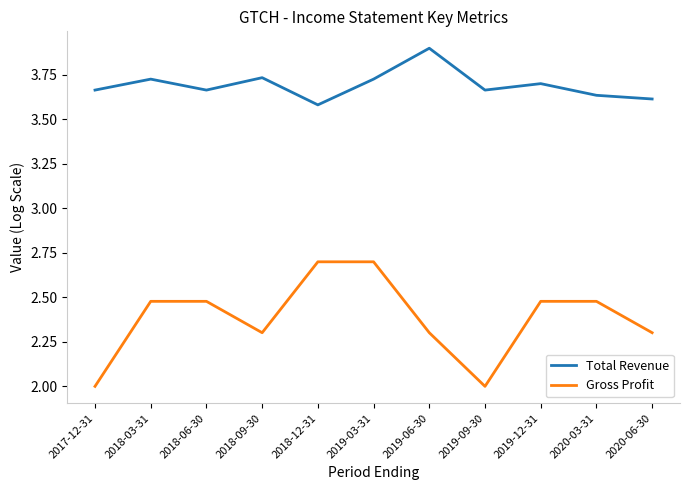

What is the spread (max minus min) of values at 2017-12-31?

1.7